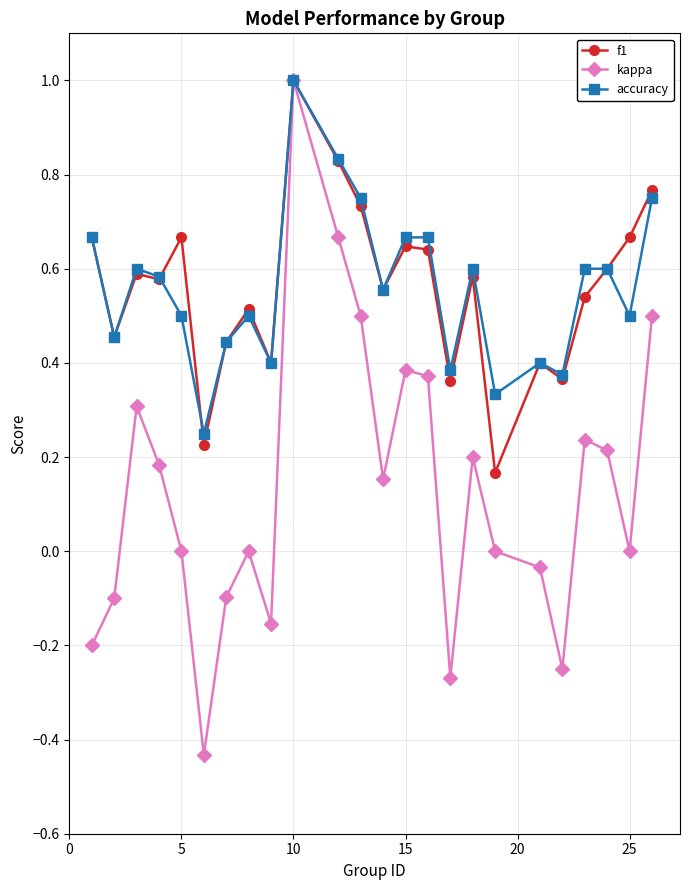

True or false: kappa has more than 1 points higher than both neighbors.

True